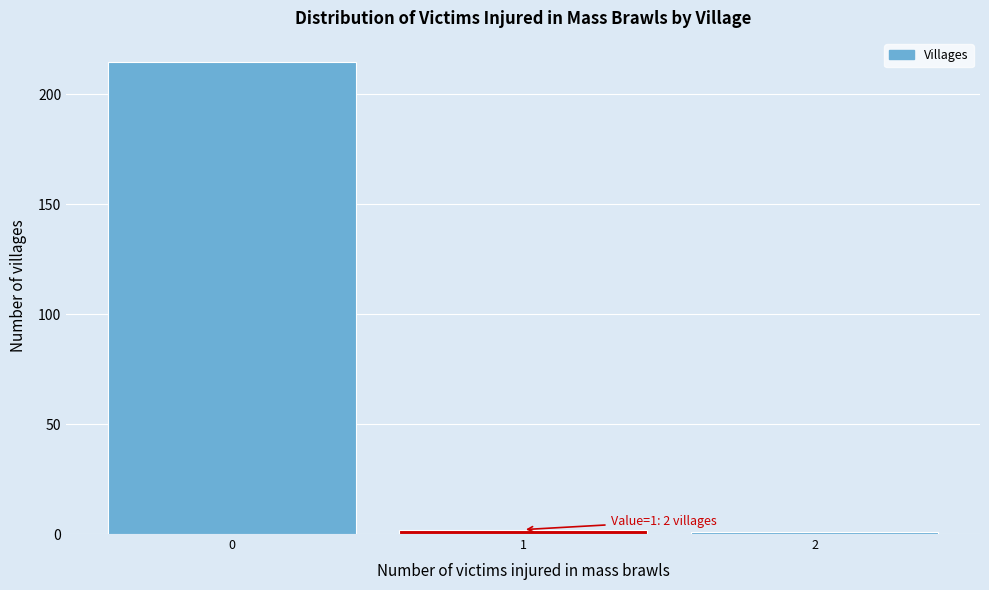

Which range on the x-axis has the tallest bar?

-0.5 to 0.5